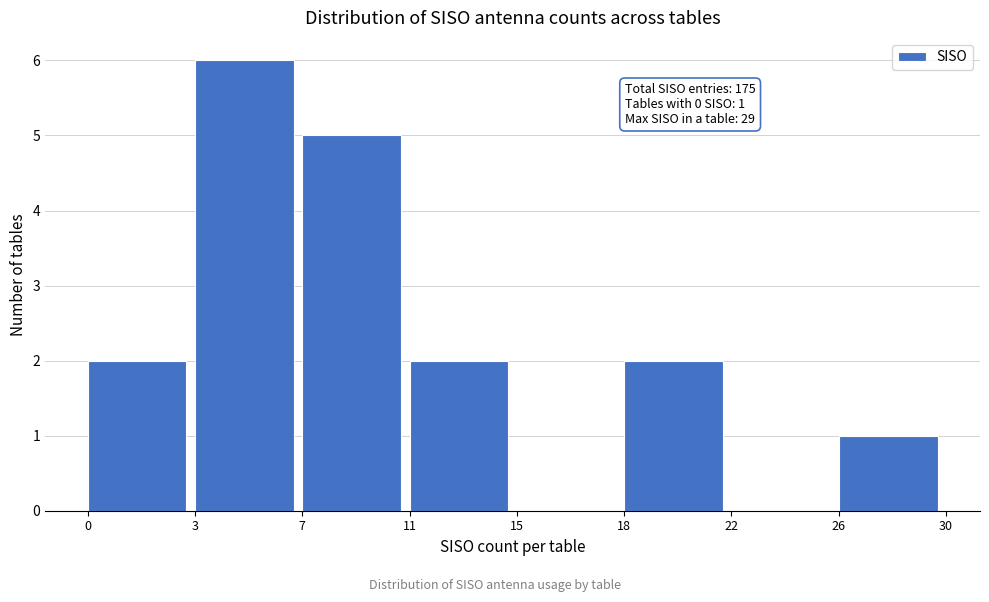

Reading left to right, what are all the values shown in this chart?

0=2	3=6	7=5	11=2	15=0	18=2	22=0	26=1